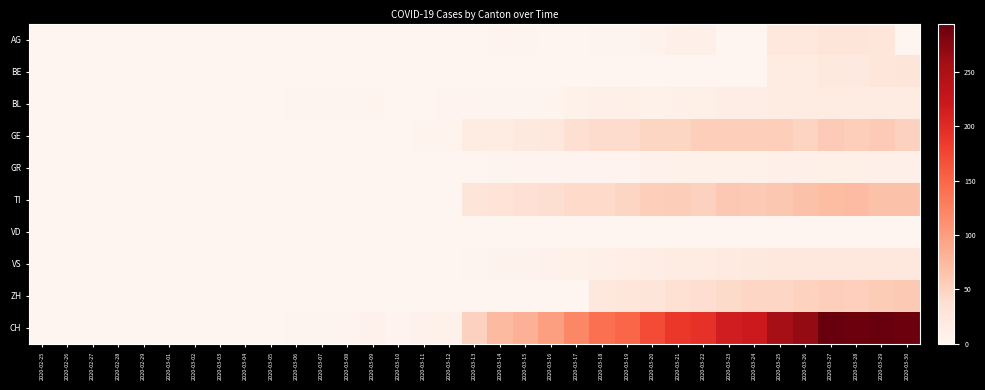

Between 2020-02-26 and 2020-03-05, which is larger?

2020-02-26